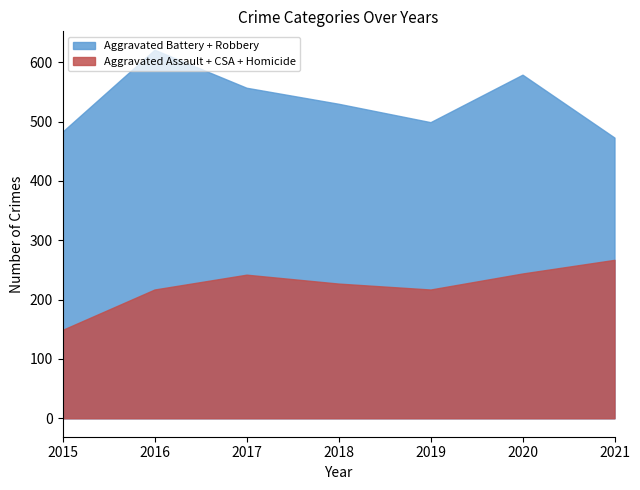

In Aggravated Assault, how many points are lower than both neighbors (excluding endpoints)?

1